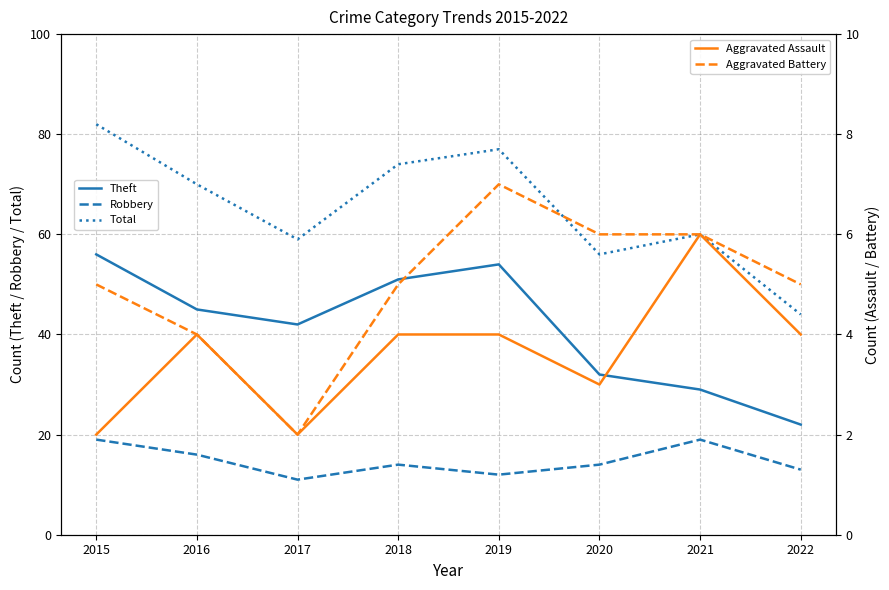

At which category does the chart reach its minimum across all series?

2015